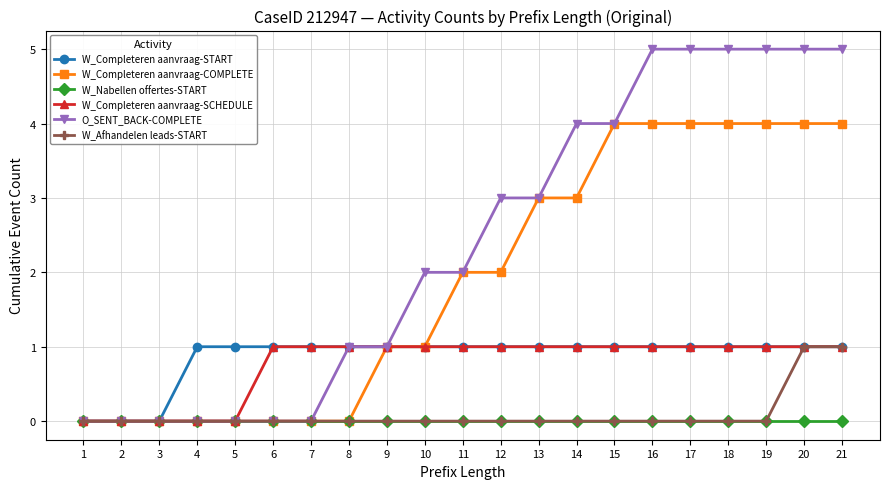

Does the chart have visible grid lines?

Yes